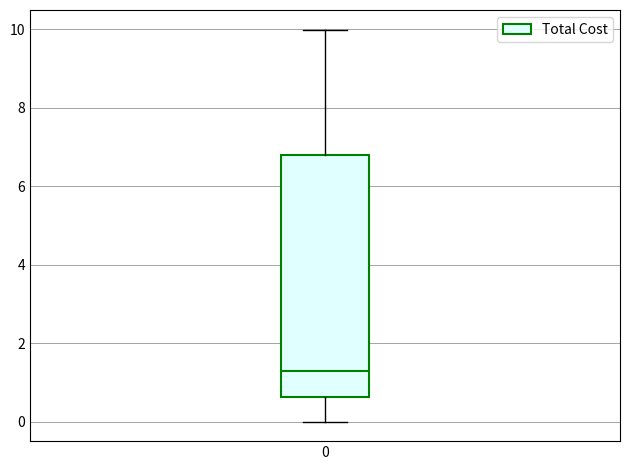

Transcribe this box plot: give where the median line is, the range the box spans, and where the two whiskers end, as read against the y-axis. The values are not printed on the chart, so give them approximately, as read against the axis.

median 1.4, box 0.6 to 6.8, whiskers 0.0 to 10.0